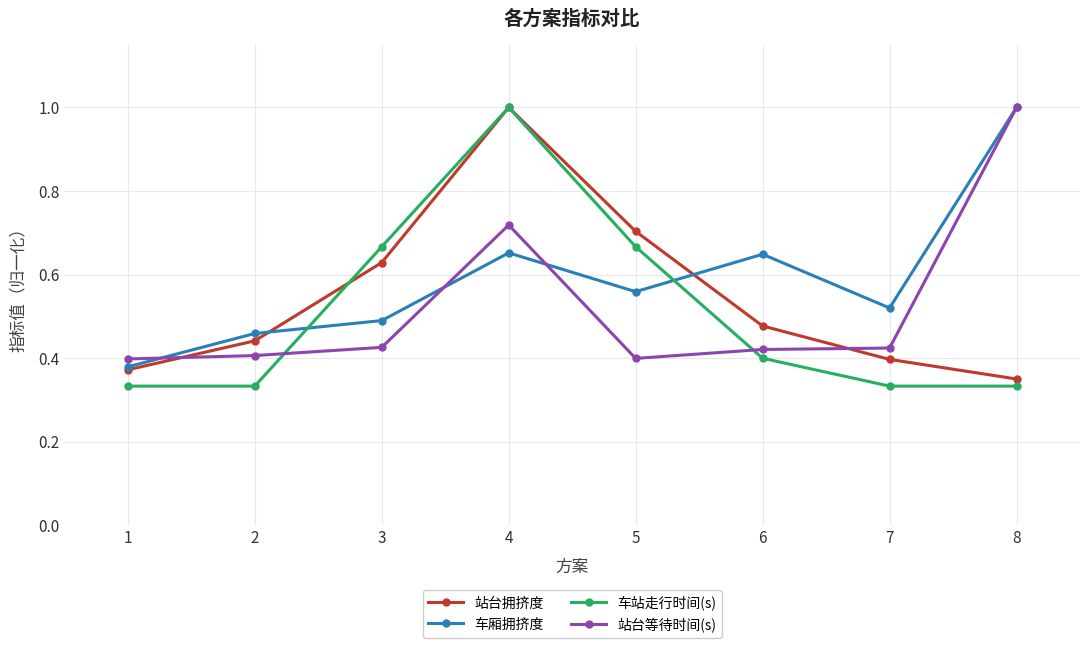

What is the maximum value shown in the chart?

1.0